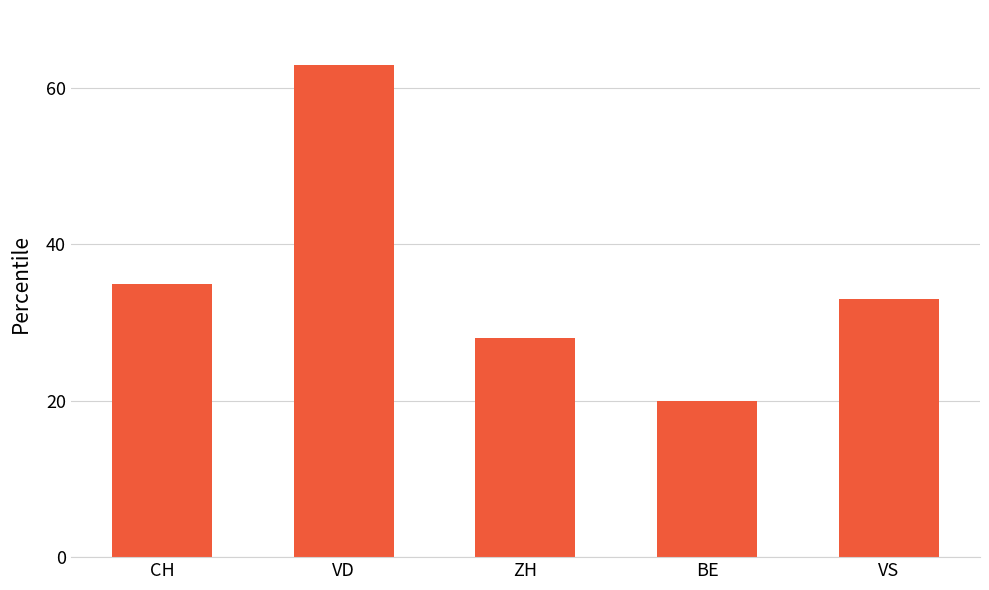

What is the sum of the values at VD and VS?

96